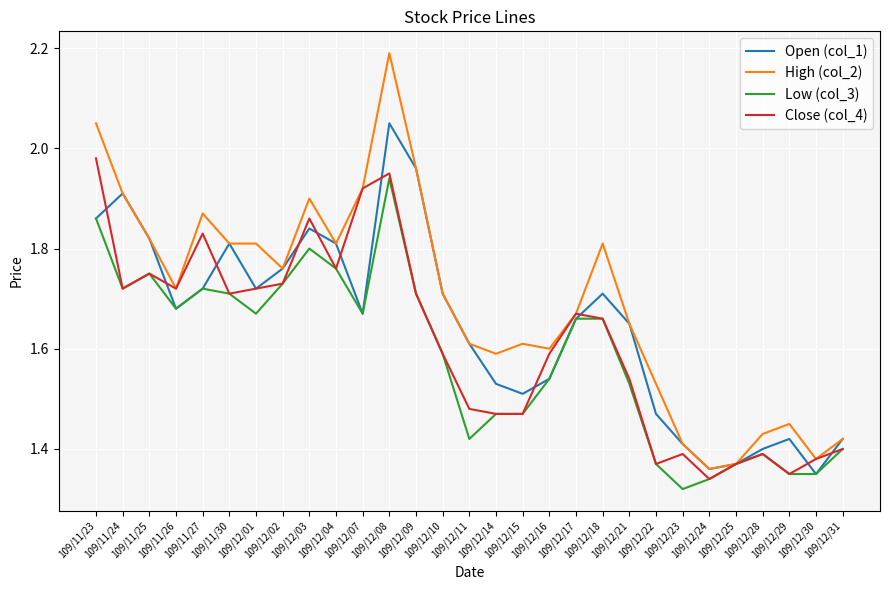

Which series has the largest total across all categories?

High (col_2)